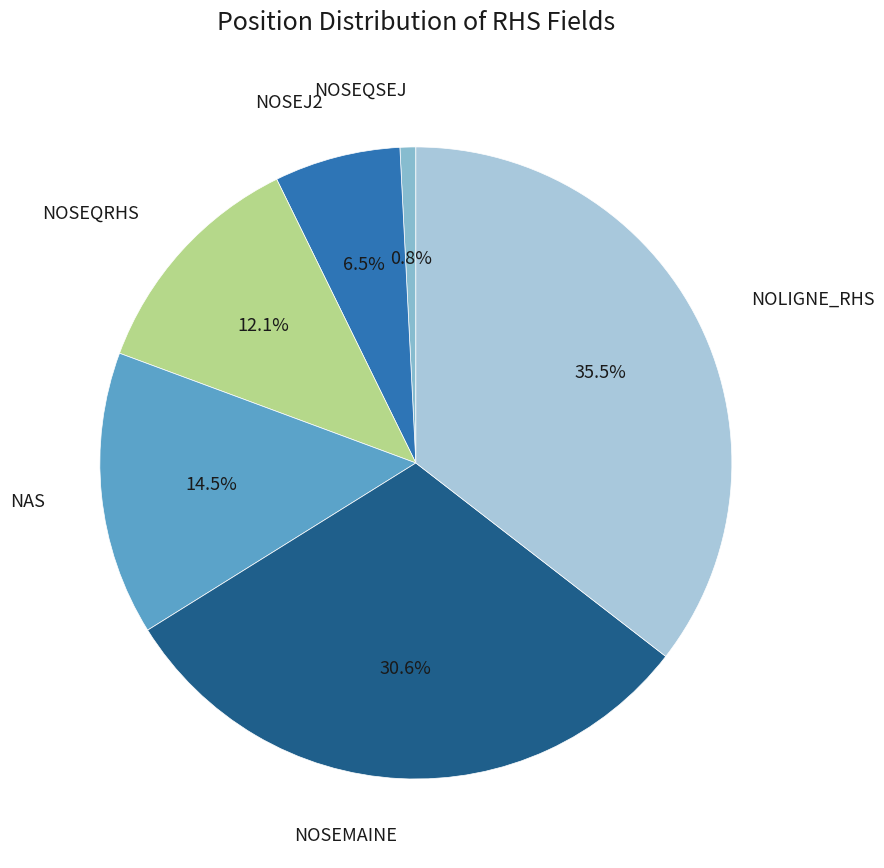

How much of the chart is everything except NAS?

85.5%